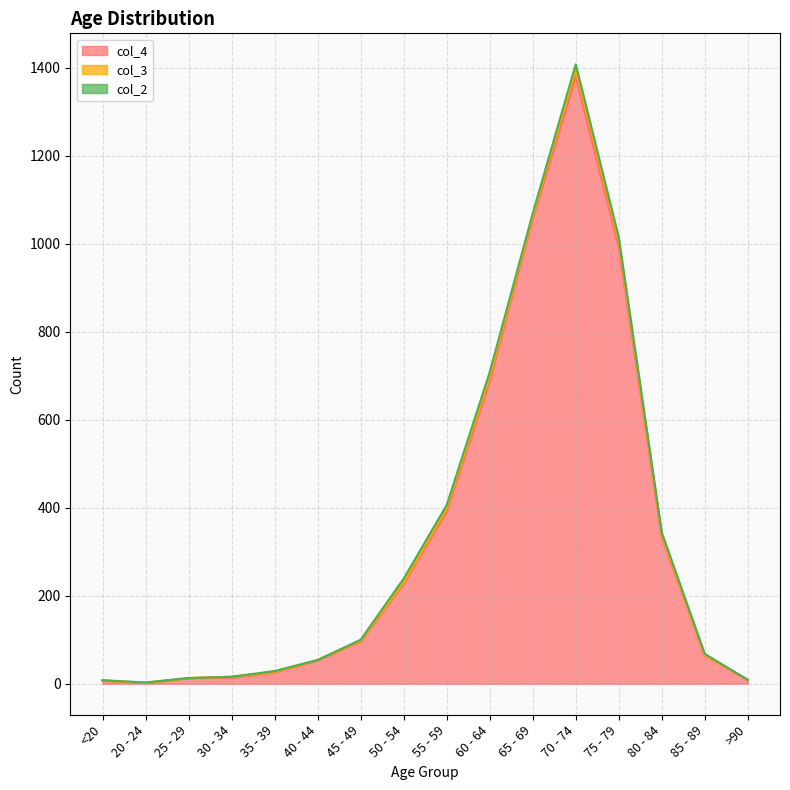

How many values in the col_4 series exceed 97?

7